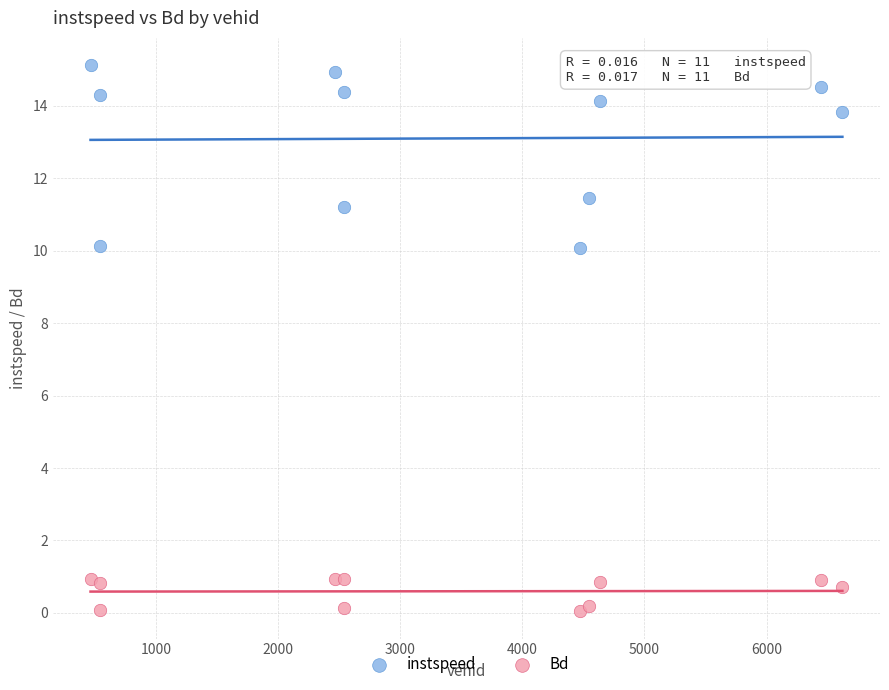

Which series contains the lowest Y value?

Bd